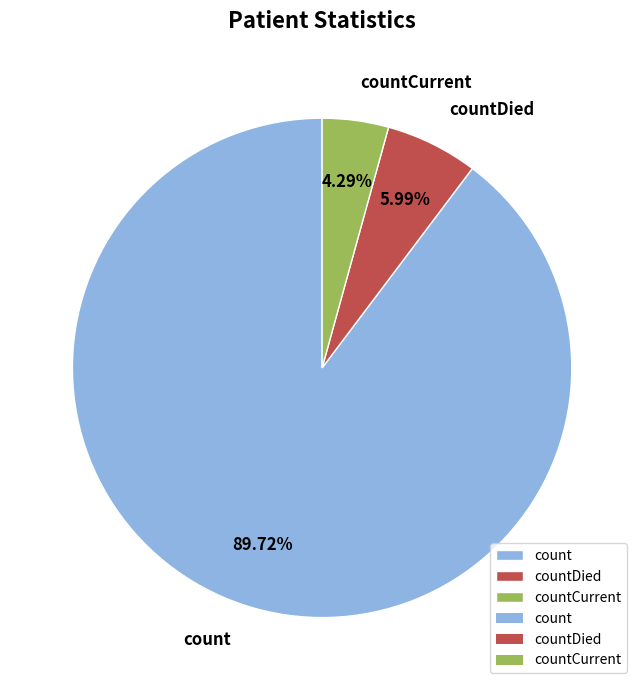

To the nearest percent, what is the difference between the count and countDied slice percentages?

84%